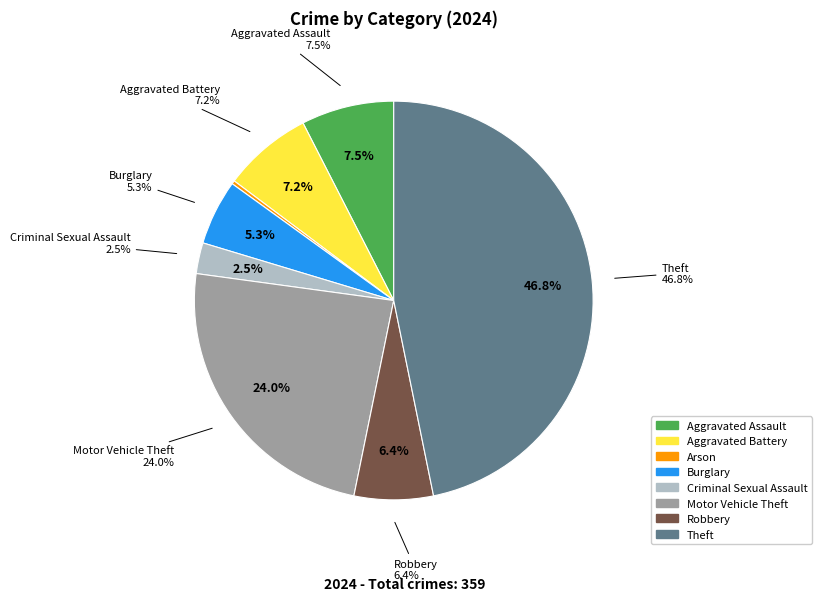

Is there a majority slice in this chart?

No